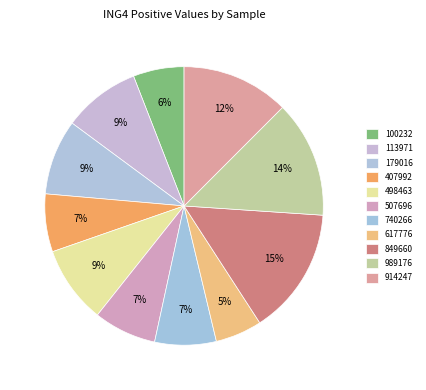

Is it true that 989176 is 14% of the pie?

True